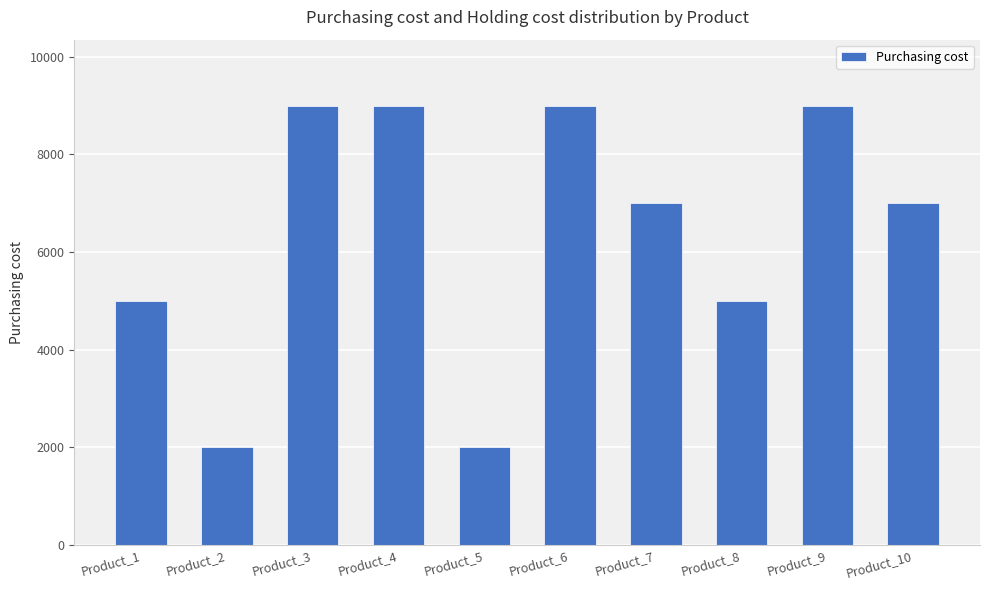

How many data points does each series have?

10